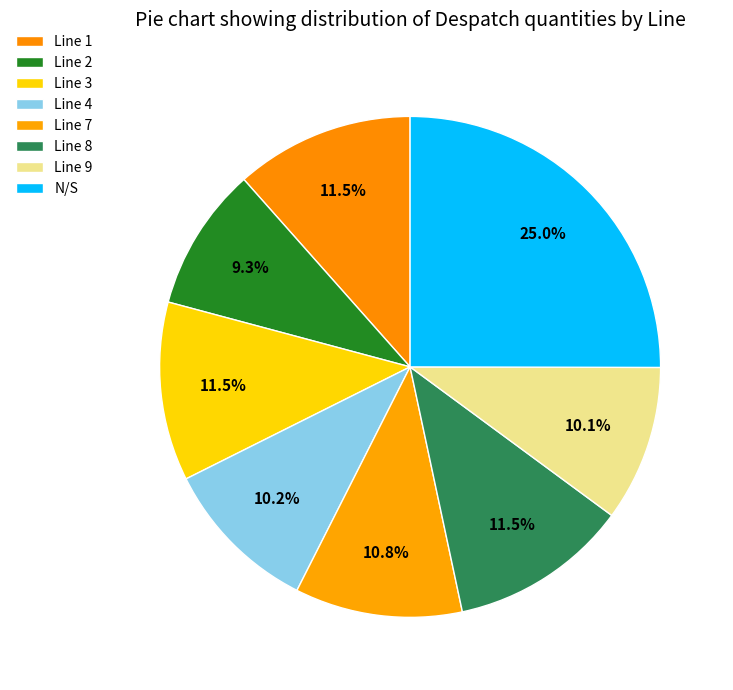

Combined, do Line 1 and Line 3 account for over 50%?

No